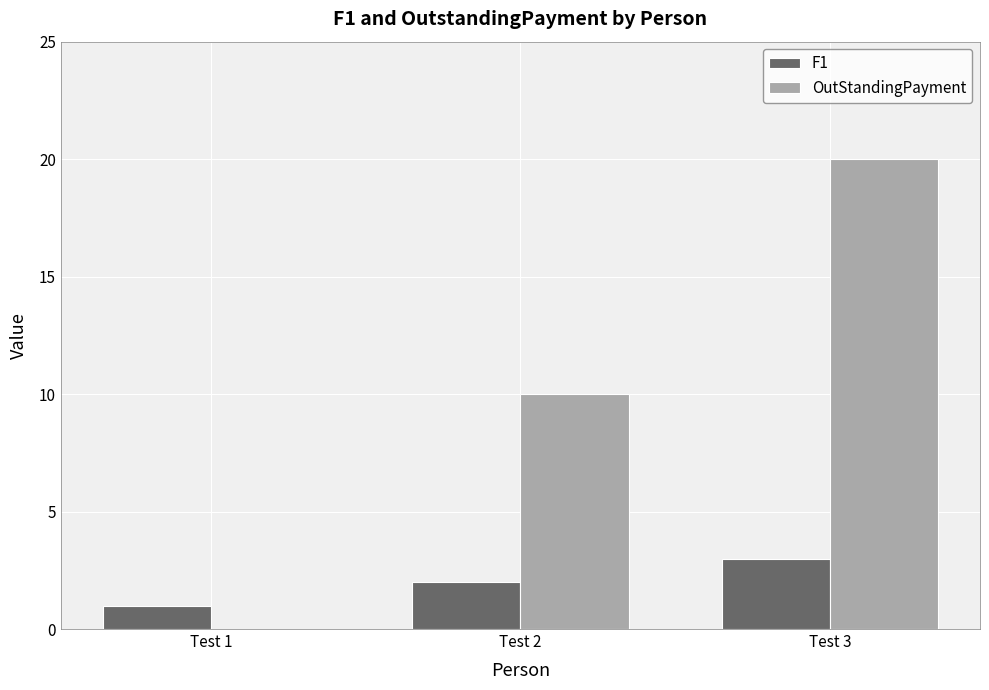

Which series changed the most between Test 2 and Test 3?

OutStandingPayment